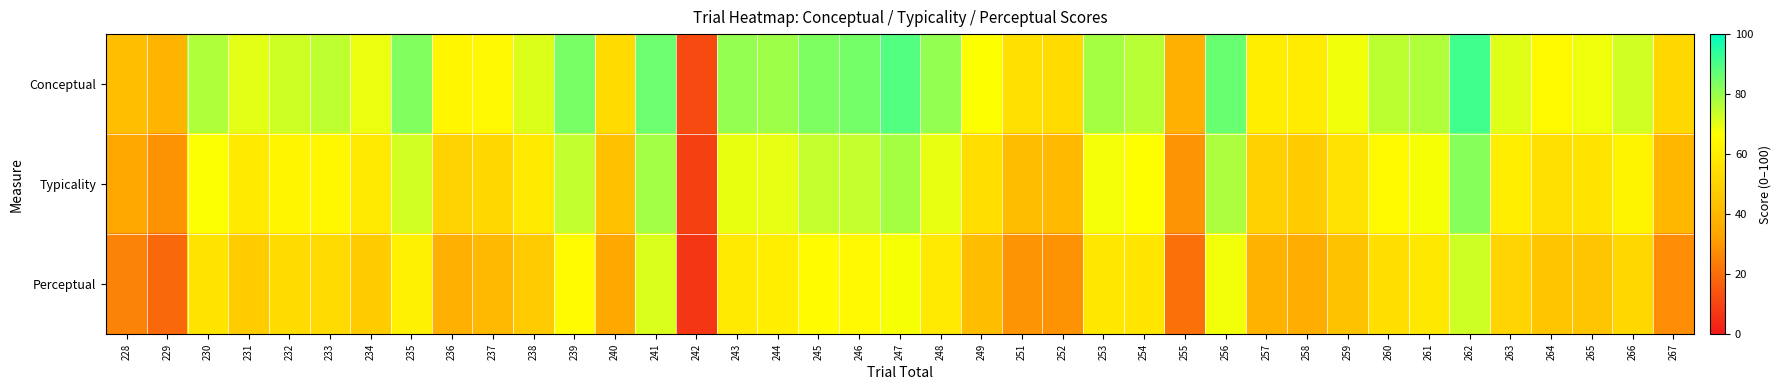

Reading left to right, what are all the values shown in this chart?

Conceptual: 228=43.0	229=38.8	230=77.1	231=70.4	232=73.1	233=75.0	234=69.2	235=83.1	236=63.3	237=64.1	238=71.3	239=84.2	240=53.2	241=85.6	242=11.9	243=80.5	244=79.2	245=83.5	246=84.6	247=89.2	248=80.7	249=66.8	251=55.2	252=53.2	253=78.5	254=75.9	255=37.5	256=86.2	257=60.7	258=59.8	259=68.5	260=75.3	261=77.1	262=91.4	263=70.8	264=64.7	265=68.7	266=72.8	267=52.5
Typicality: 228=34.3	229=28.8	230=67.1	231=59.1	232=63.2	233=64.0	234=58.5	235=72.5	236=50.3	237=52.4	238=59.1	239=74.8	240=43.8	241=78.5	242=9.4	243=69.4	244=69.8	245=74.5	246=74.5	247=78.5	248=69.7	249=54.4	251=42.2	252=41.1	253=68.2	254=66.5	255=29.3	256=77.2	257=49.7	258=48.0	259=56.3	260=64.8	261=67.6	262=82.3	263=60.7	264=55.1	265=56.9	266=62.5	267=40.0
Perceptual: 228=25.6	229=18.8	230=57.0	231=47.9	232=53.4	233=53.1	234=47.8	235=62.0	236=37.2	237=40.8	238=46.9	239=65.4	240=34.5	241=71.5	242=6.8	243=58.4	244=60.4	245=65.5	246=64.4	247=67.7	248=58.7	249=42.1	251=29.3	252=28.9	253=57.8	254=57.1	255=21.1	256=68.3	257=38.6	258=36.2	259=44.1	260=54.3	261=58.1	262=73.2	263=50.6	264=45.6	265=45.2	266=52.2	267=27.5